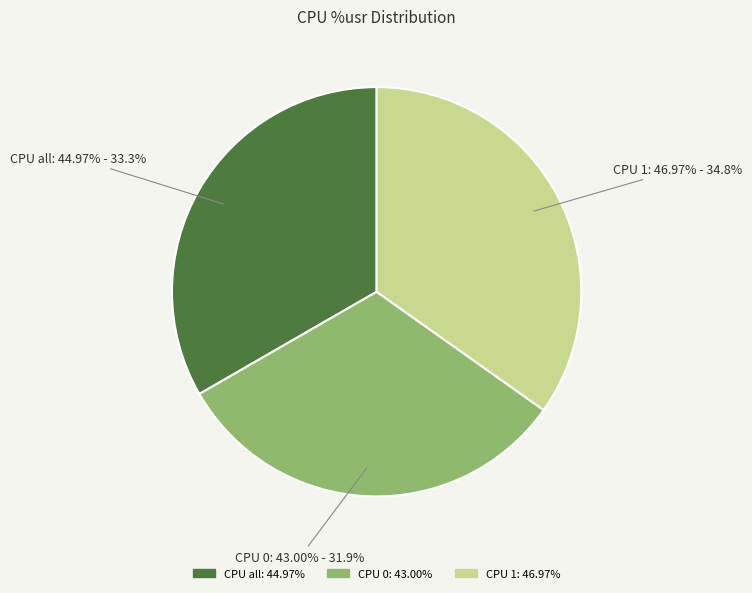

To the nearest percent, what is the difference between the largest and smallest slice percentages?

3%